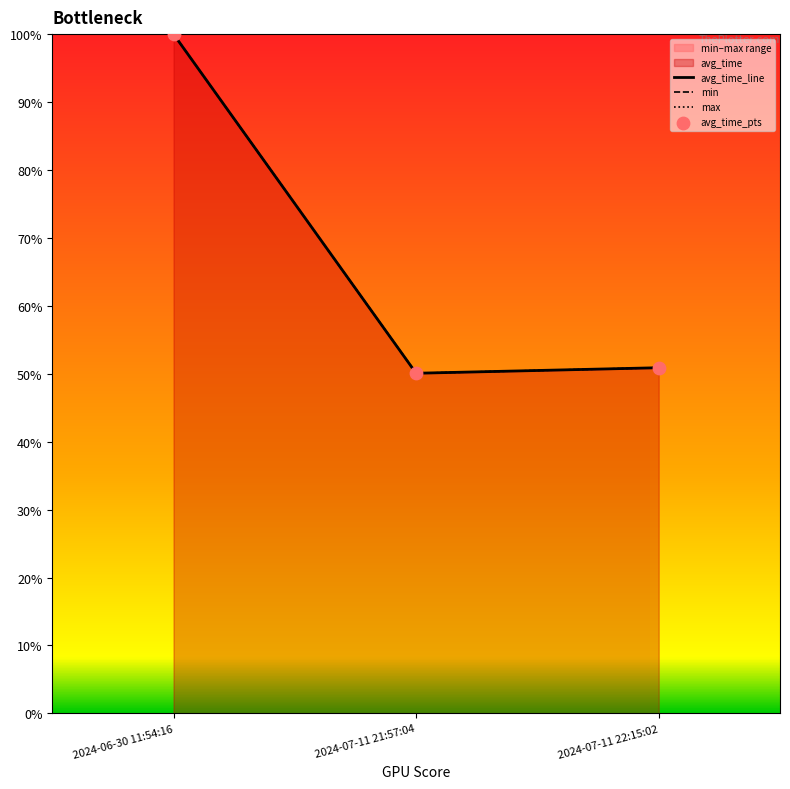

Which series contains the lowest Y value?

avg_time_line